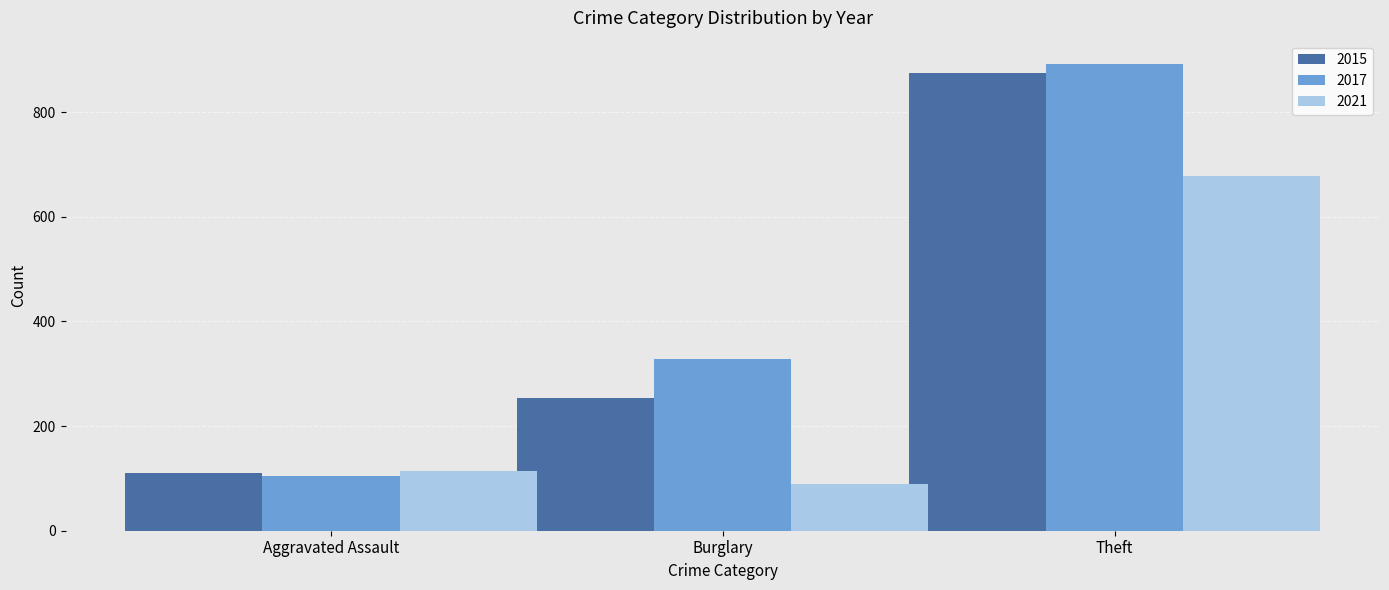

What position from the left is Aggravated Assault?

1